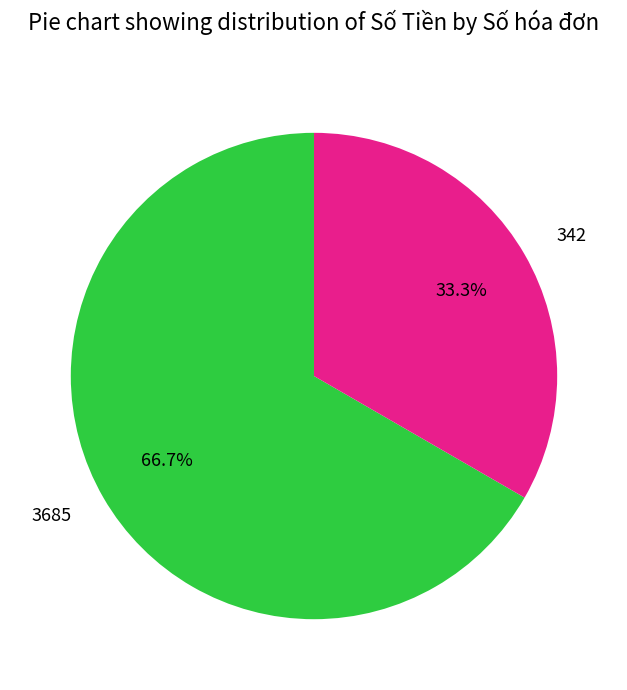

What percentage is the 342 slice, to the nearest percent?

33%